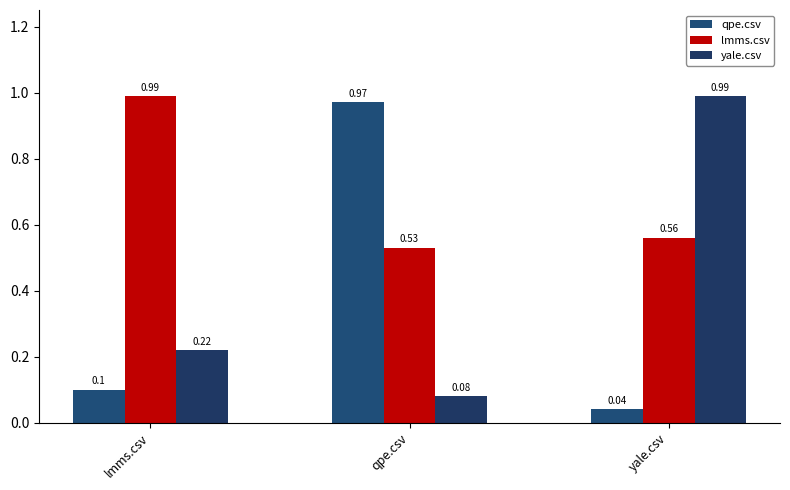

The yale.csv series shows 0.1 at qpe.csv. True or false?

True